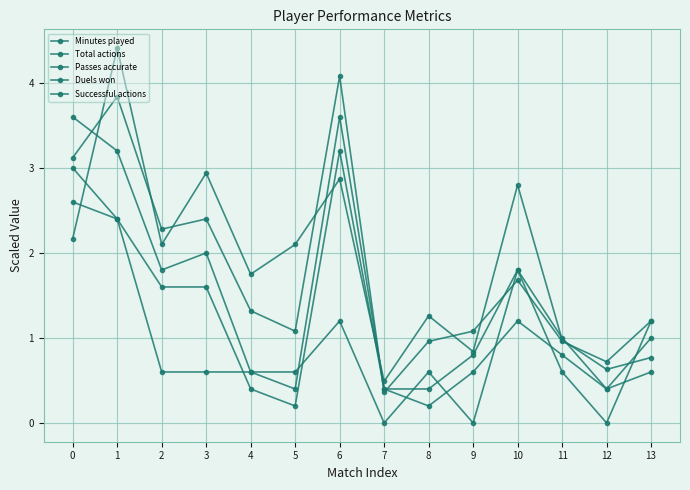

Which series has the largest total across all categories?

Minutes played